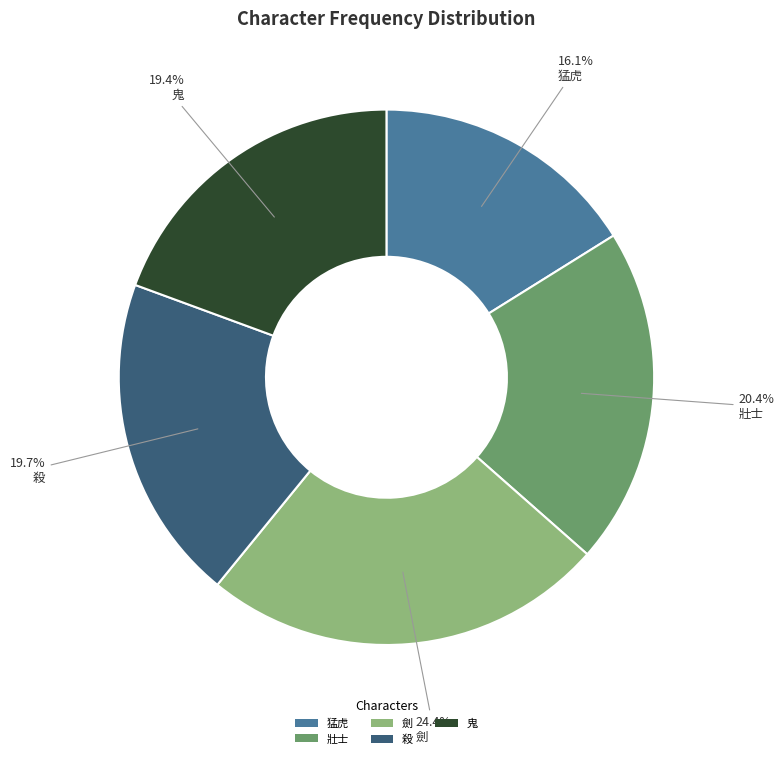

Count the number of slices in the pie.

5